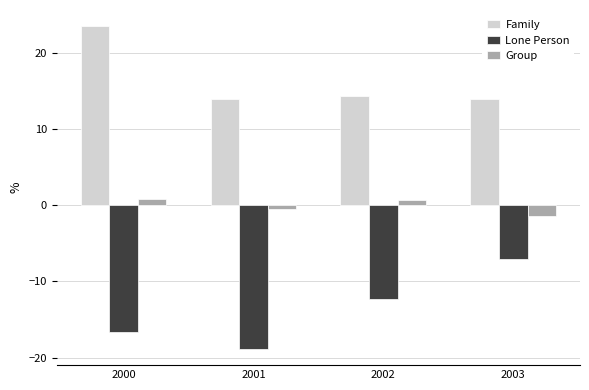

What is the spread (max minus min) of values at 2003?

21.0